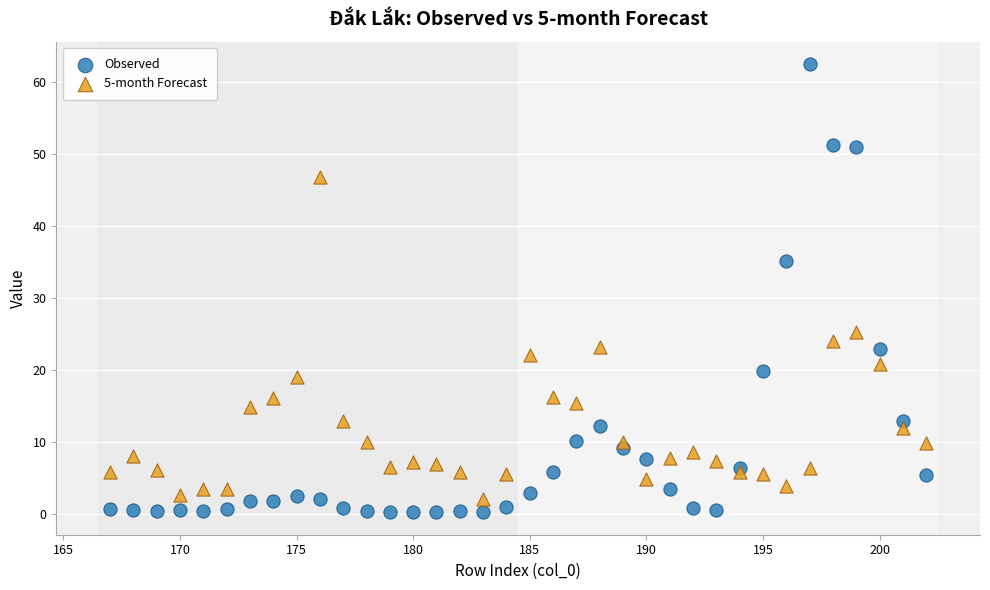

Which series has the widest spread of Y values?

Observed